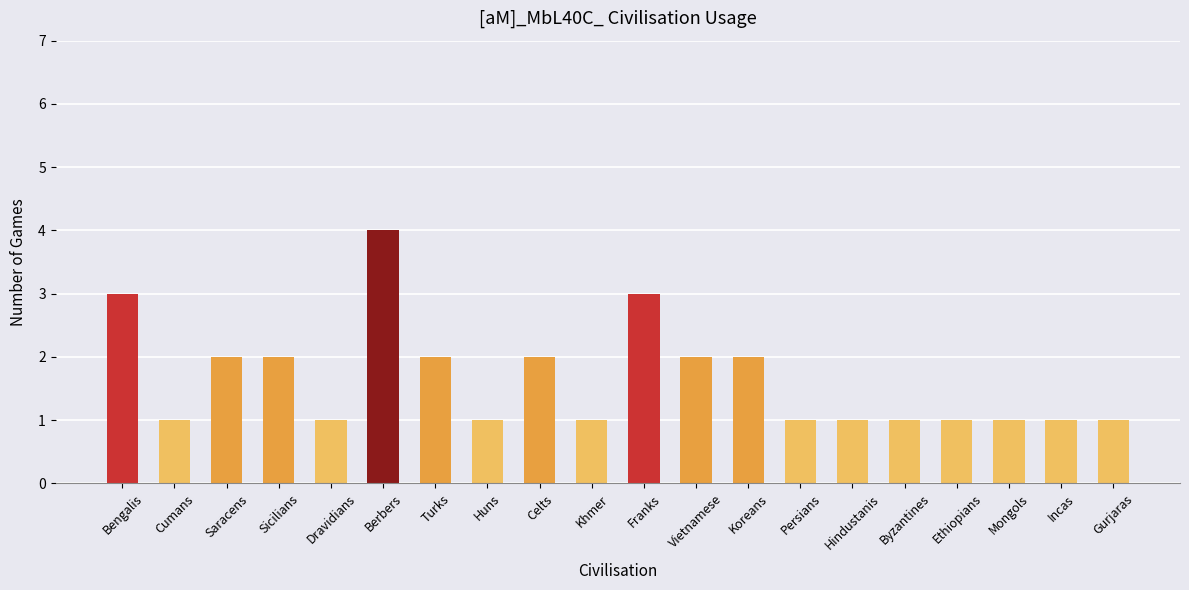

What is the ratio of the value at Franks to the value at Vietnamese?

1.5